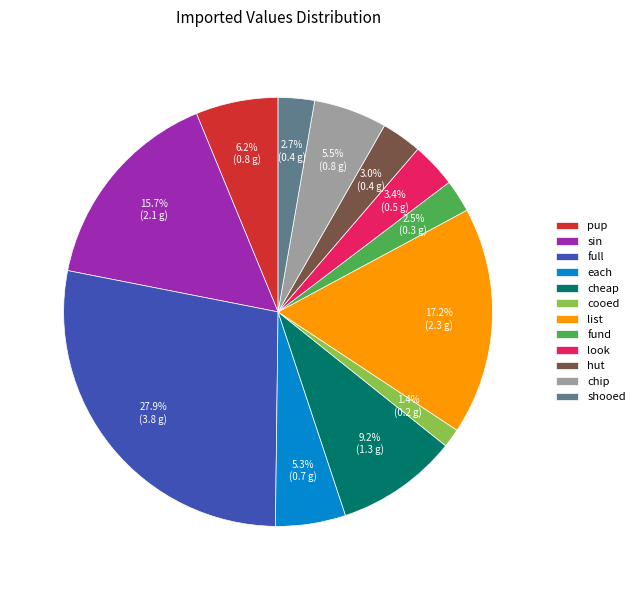

Between chip and look, which is larger?

chip